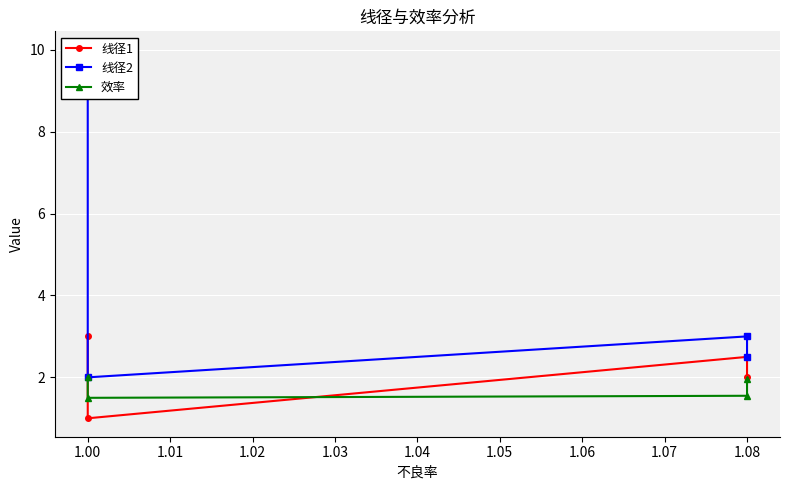

What is the average value of the 效率 series?

1.8